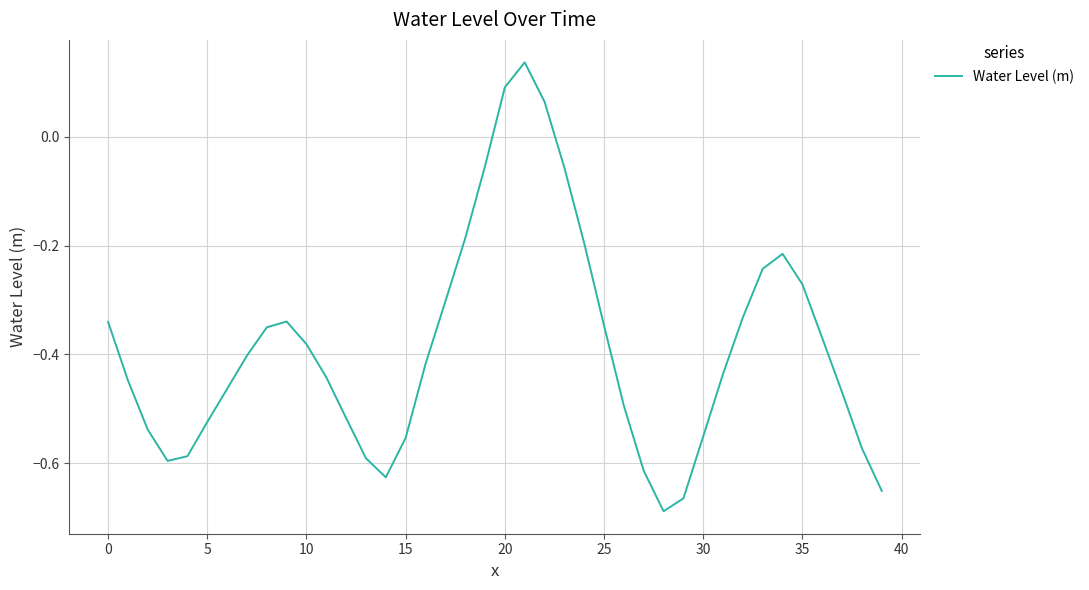

What is the difference between the maximum and minimum values?

0.8